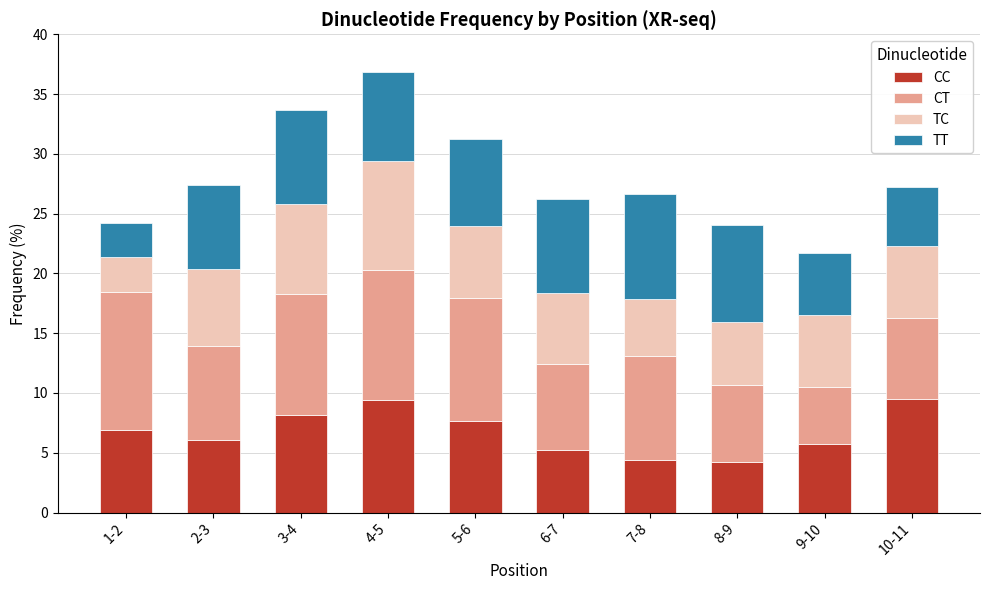

What is the difference between the maximum and minimum values in the CC series?

5.2